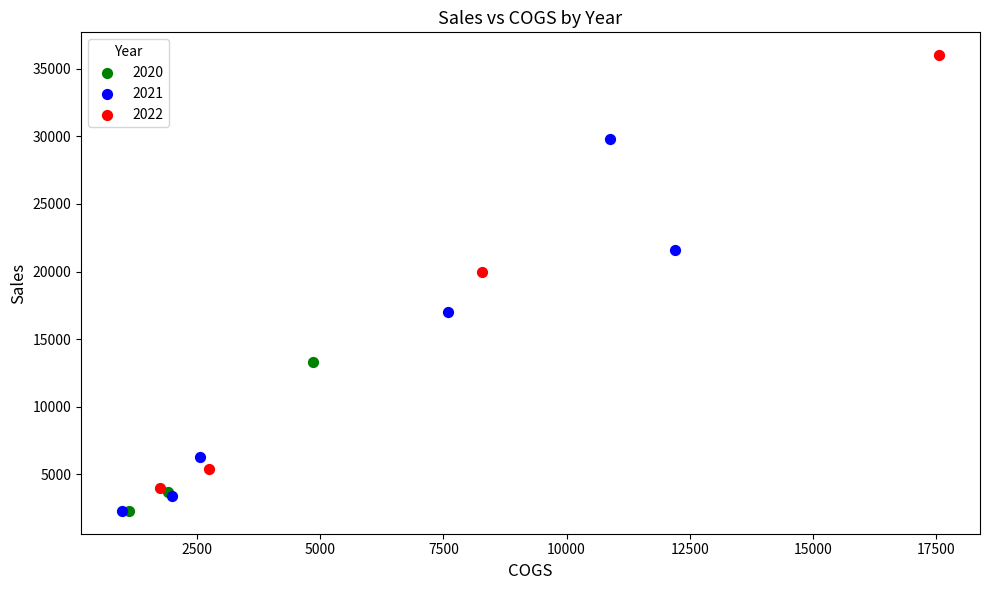

Which series has the largest Y range (max minus min)?

2022